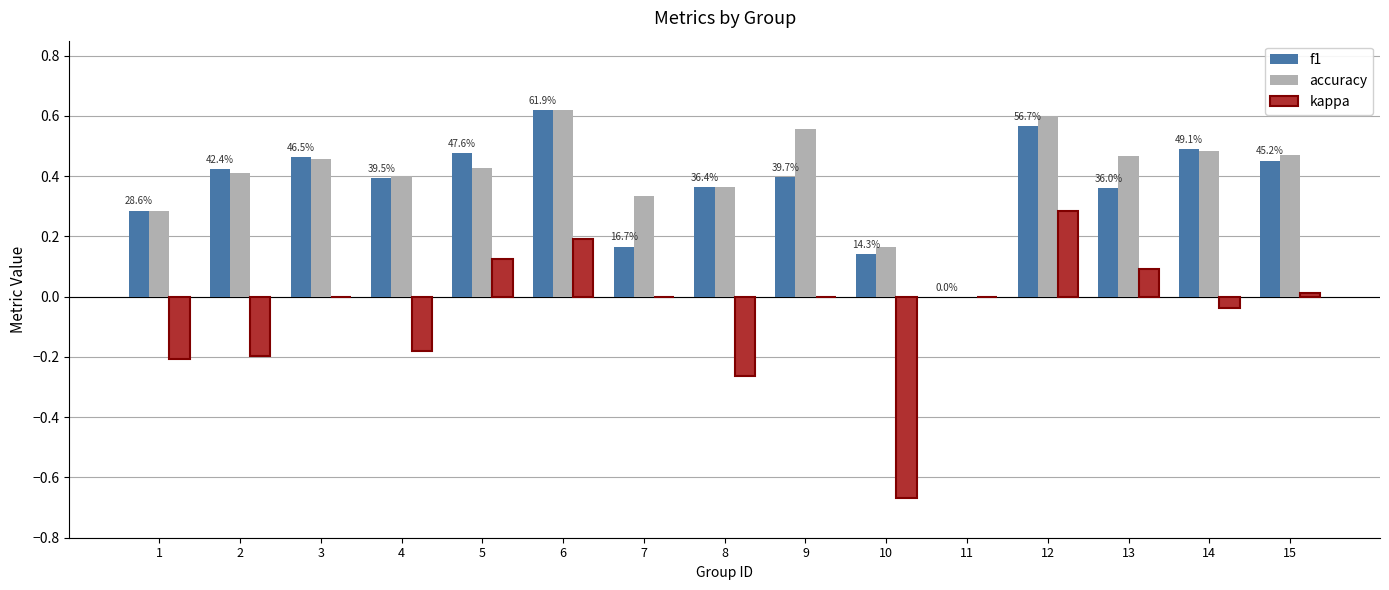

At which label does kappa reach its peak?

12